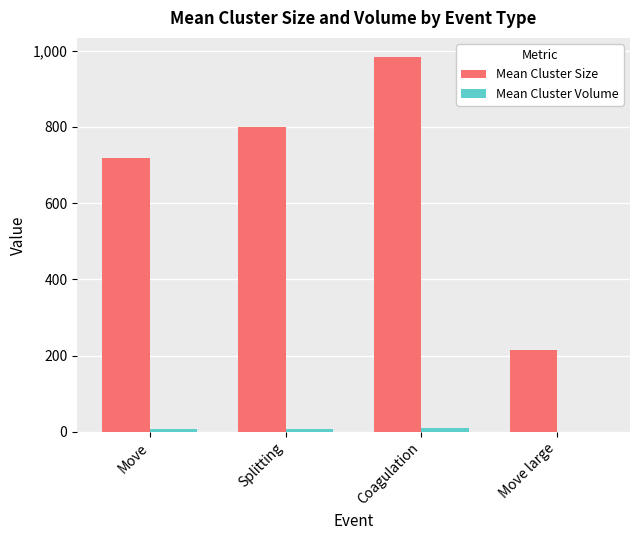

Which series changed the most between Splitting and Coagulation?

Mean Cluster Size